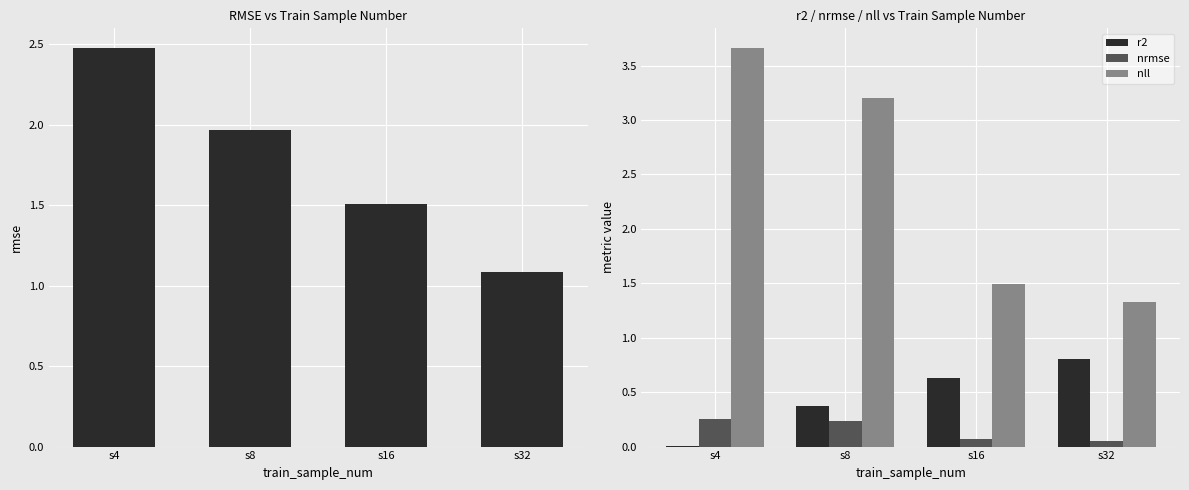

List the series in order of their peak value, highest first.

nll, rmse, r2, nrmse